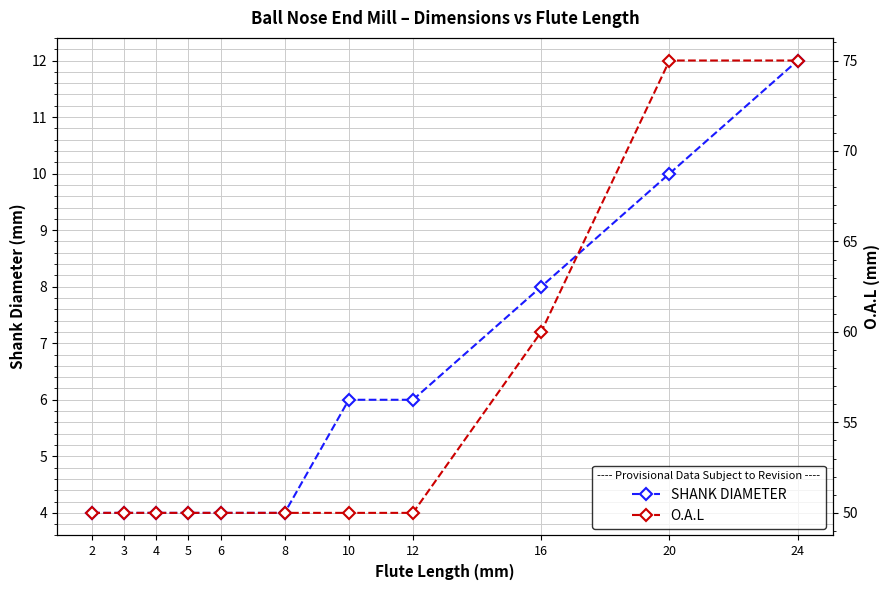

True or false: SHANK DIAMETER has more than 0 points higher than both neighbors.

False